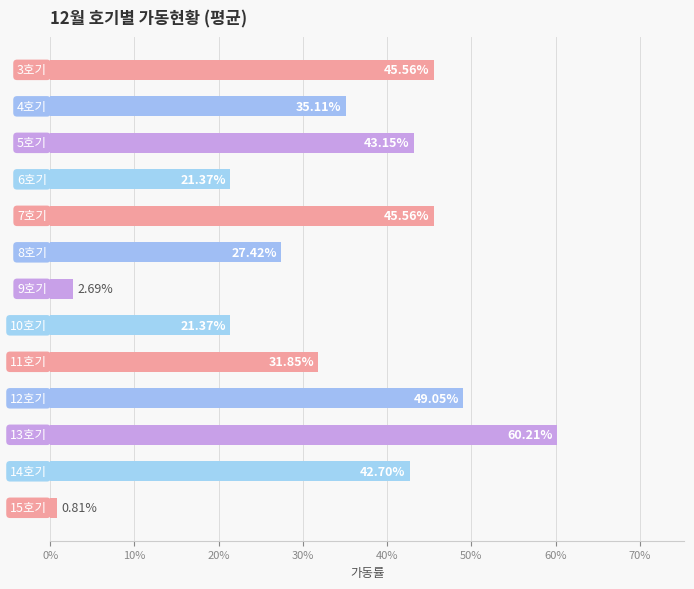

Are the bars horizontal?

Yes